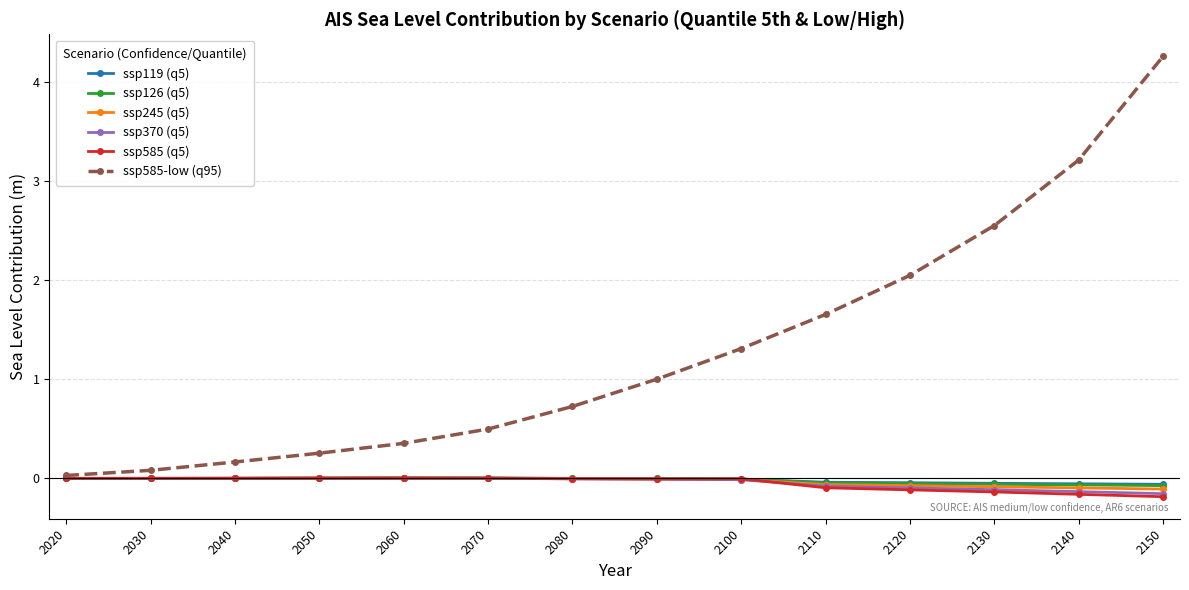

What is the total value across all series at 2080?

0.7